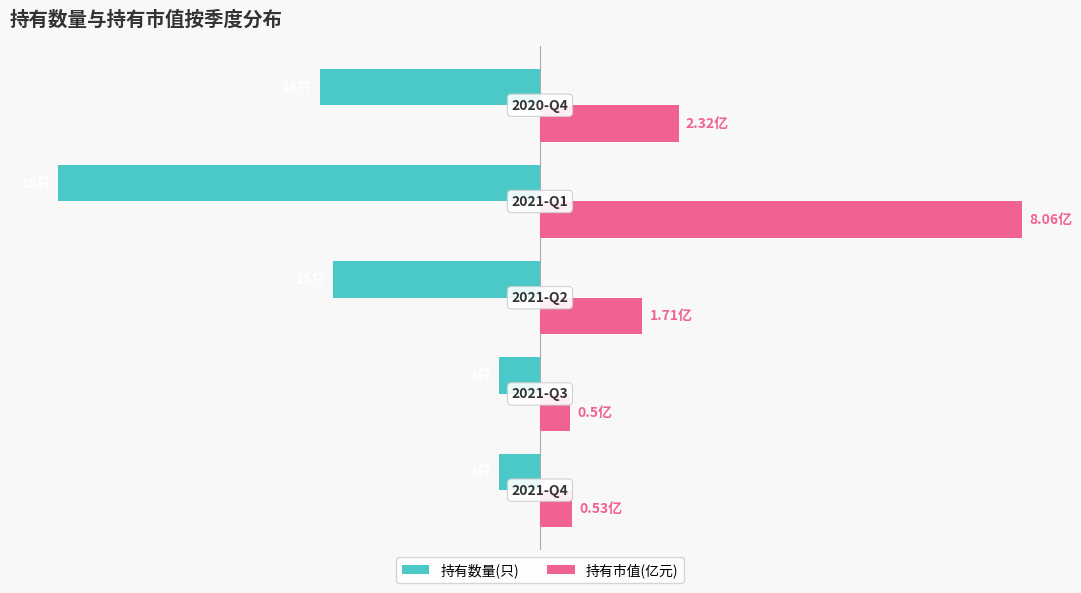

What are all the series names shown in the legend?

持有数量(只), 持有市值(亿元)